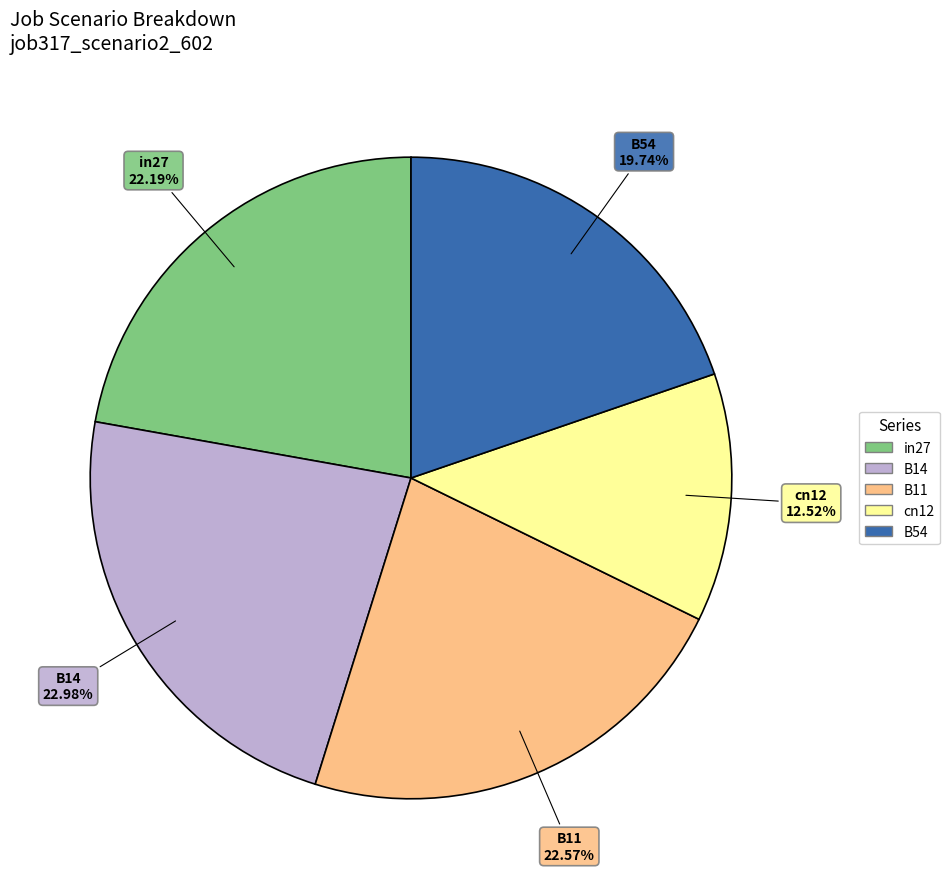

To the nearest percent, what is the average slice percentage?

20%